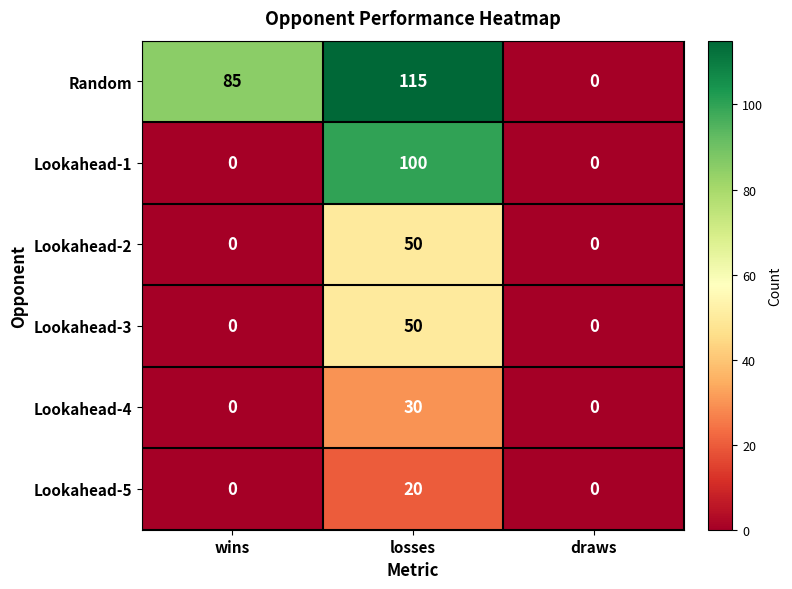

The Lookahead-2 series shows 0 at wins. True or false?

True